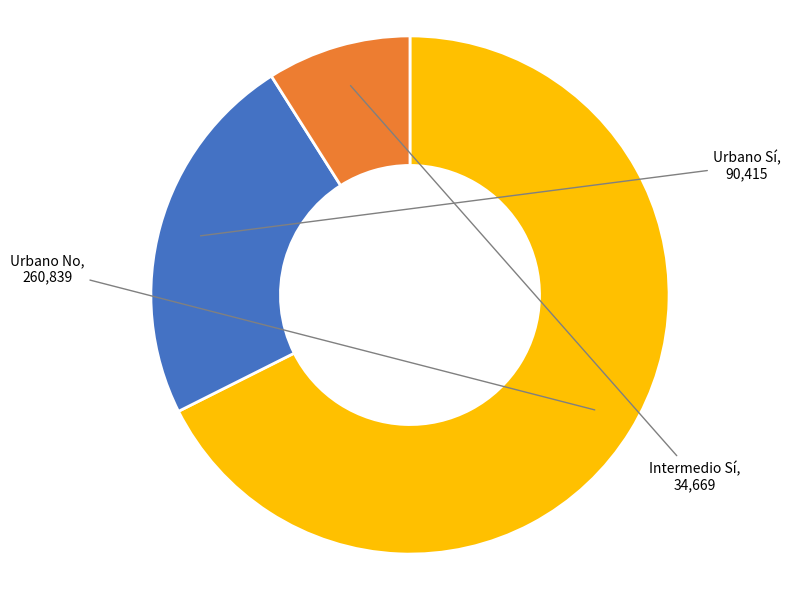

Is the sum of Urbano No and Urbano Sí greater than half?

Yes